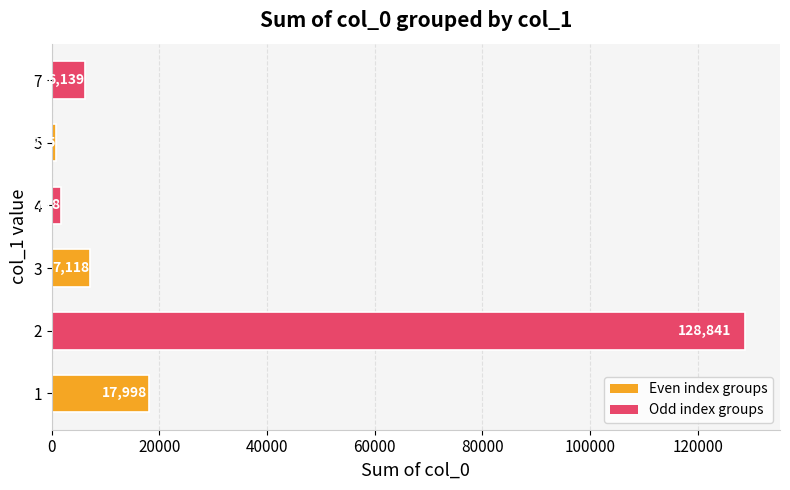

Which label corresponds to the smallest value in the chart?

5